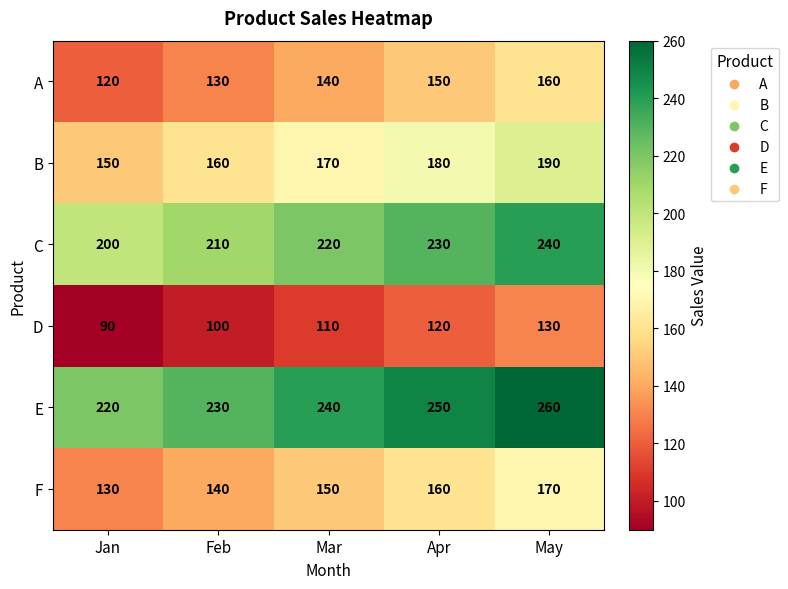

Reading left to right, what are all the values shown in this chart?

A: 120	130	140	150	160
B: 150	160	170	180	190
C: 200	210	220	230	240
D: 90	100	110	120	130
E: 220	230	240	250	260
F: 130	140	150	160	170